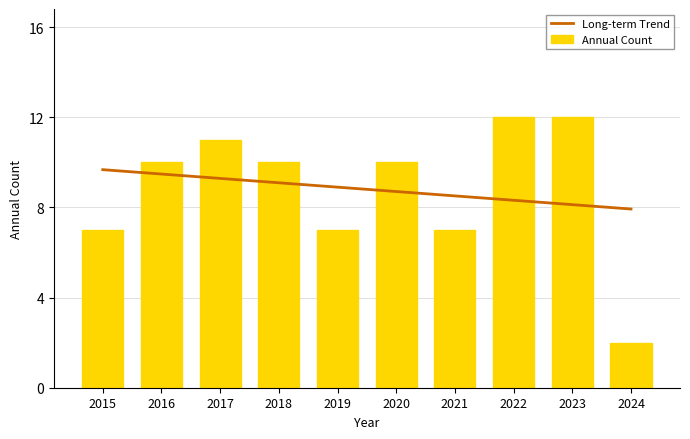

What is the difference between the highest and lowest values at 2019?

1.9